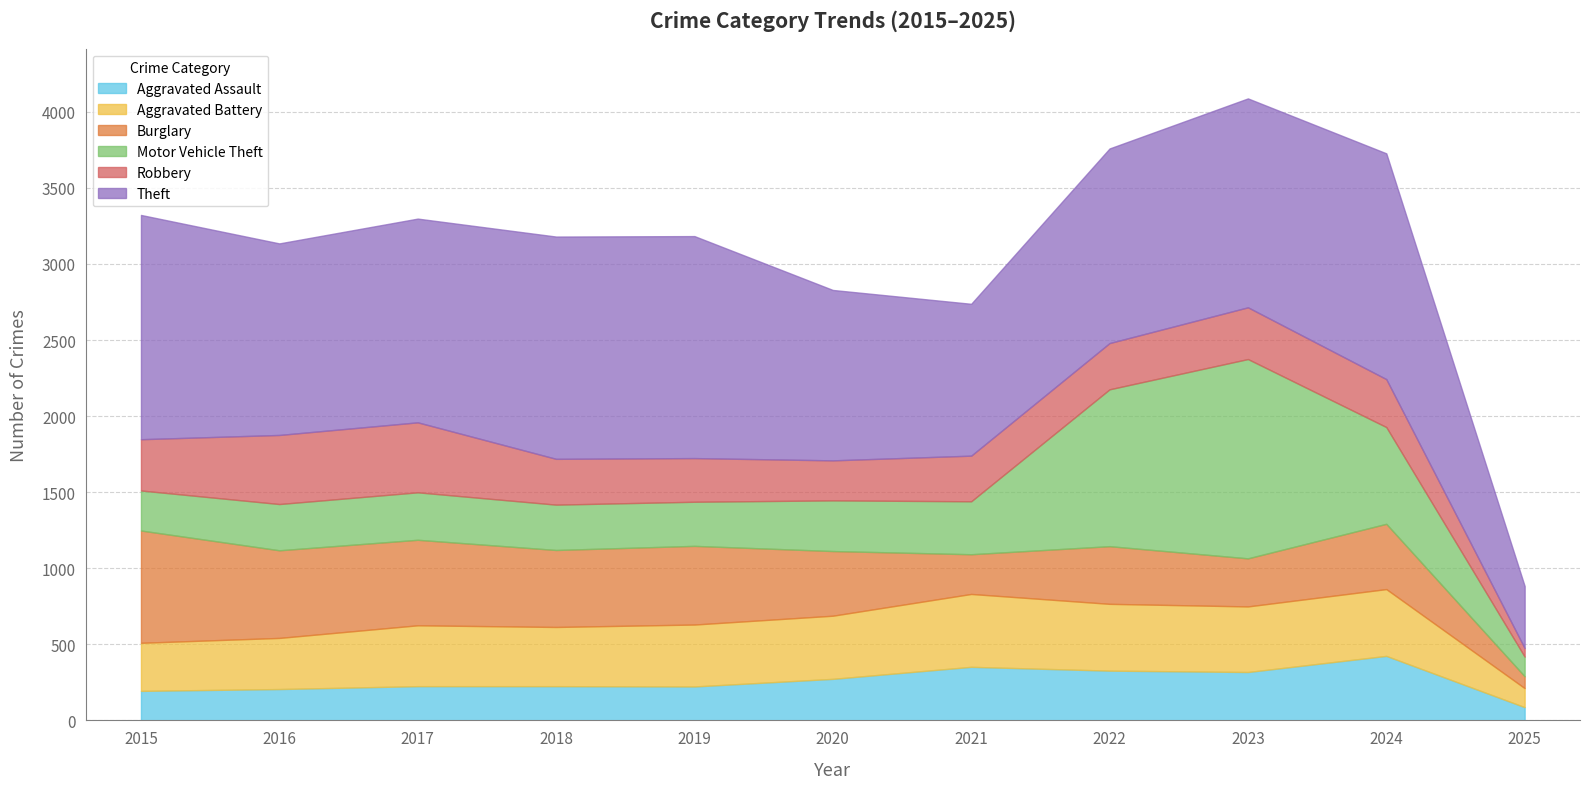

At which category is the sum across all series the highest?

2023